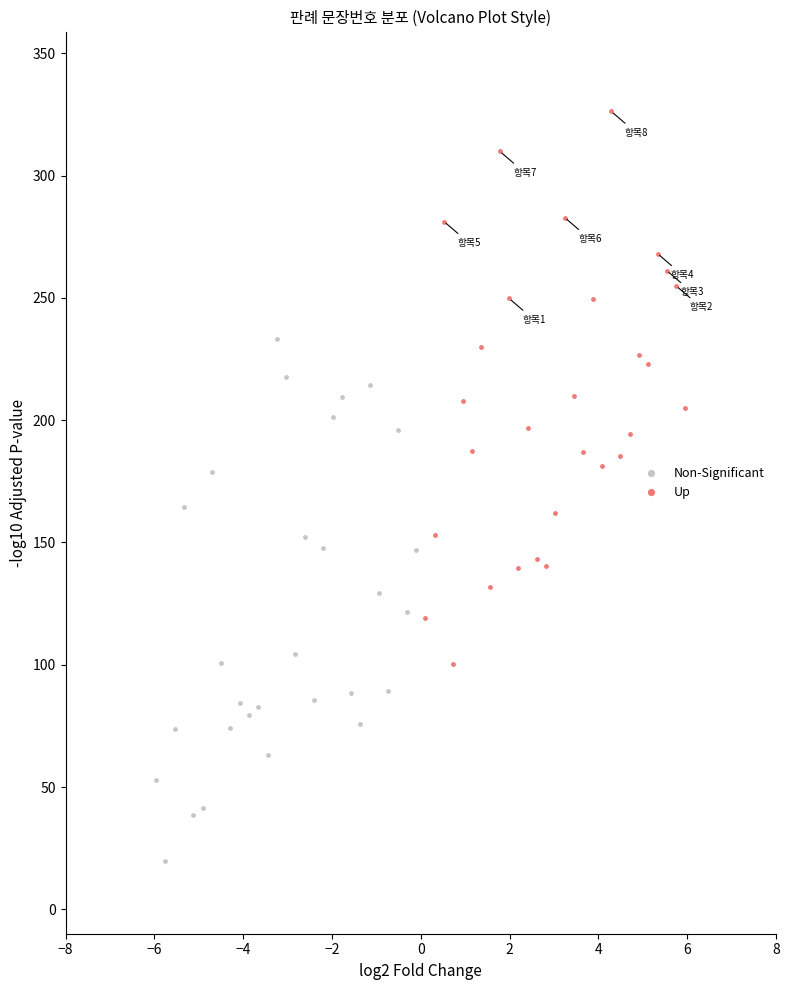

What are all the series names shown in the legend?

Non-Significant, Up